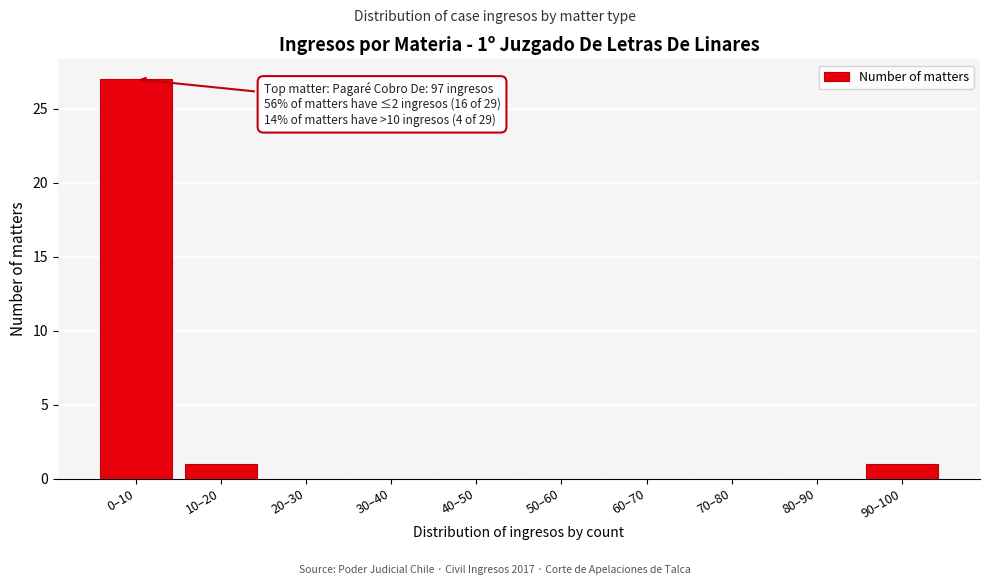

Reading right to left, list all the values displayed in this chart.

90–100=1	80–90=0	70–80=0	60–70=0	50–60=0	40–50=0	30–40=0	20–30=0	10–20=1	0–10=27